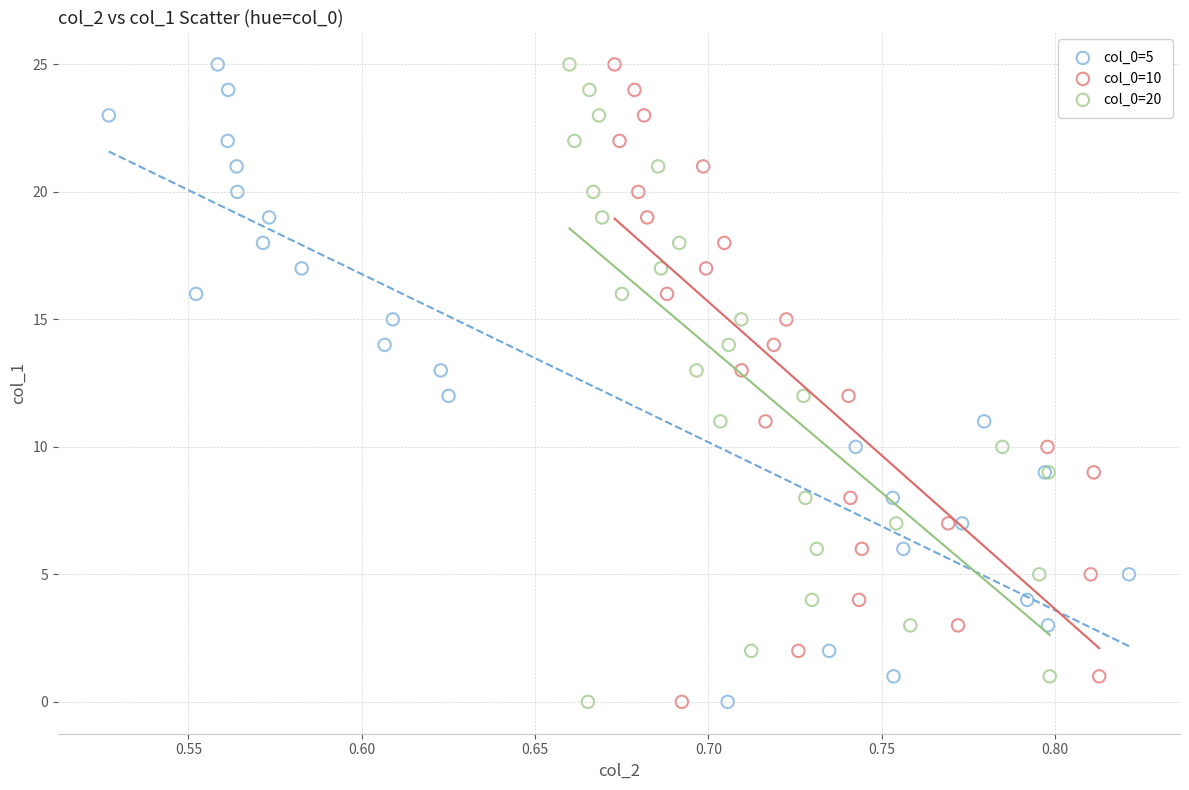

What are all the series names shown in the legend?

col_0=5, col_0=10, col_0=20